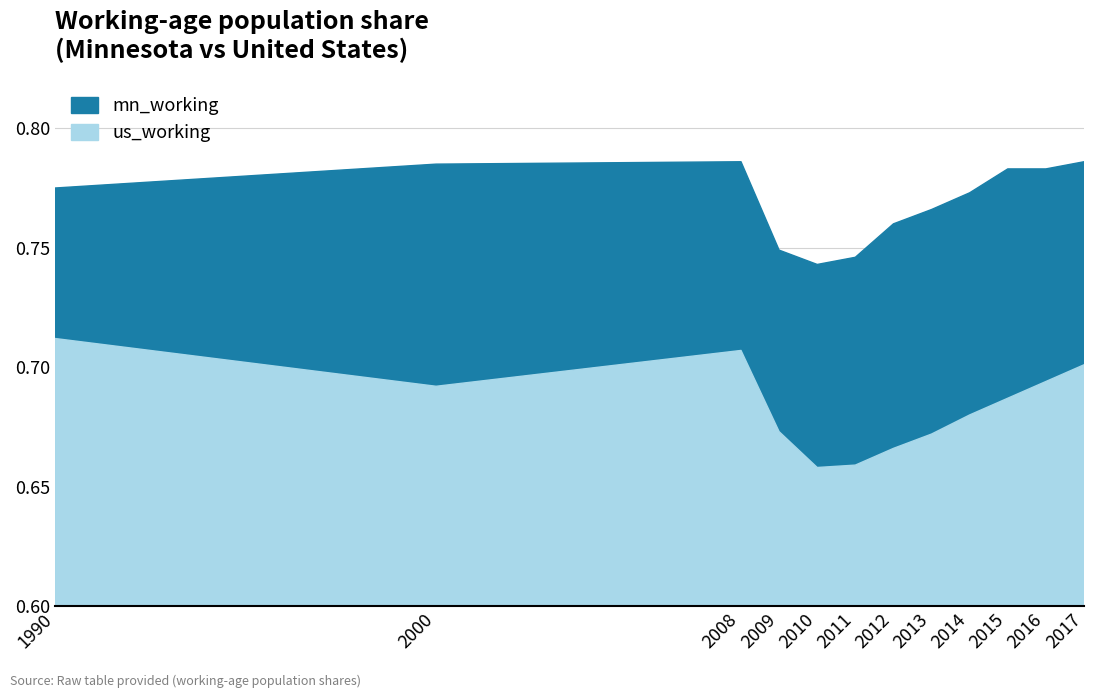

At 1990, list the series in order from smallest to largest.

us_working, mn_working